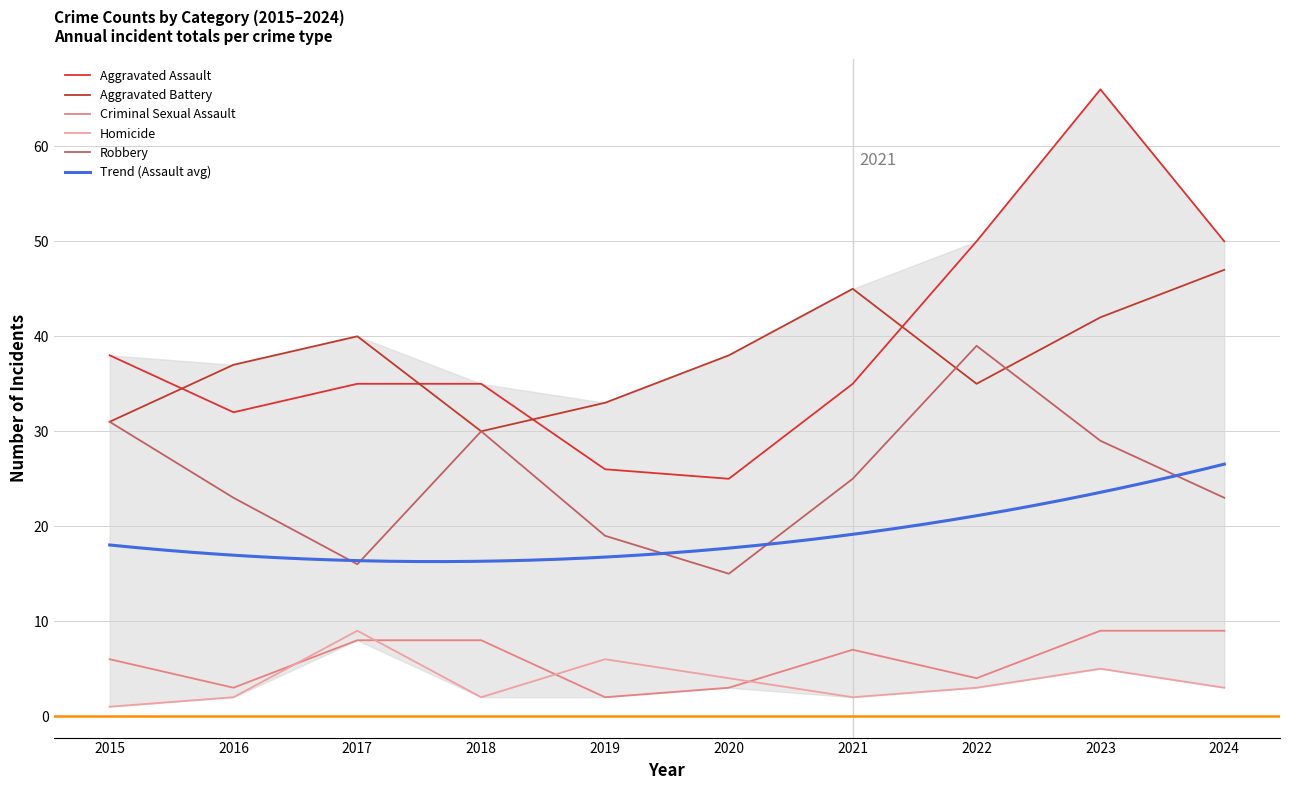

The Criminal Sexual Assault series shows 6 at 2015. True or false?

True